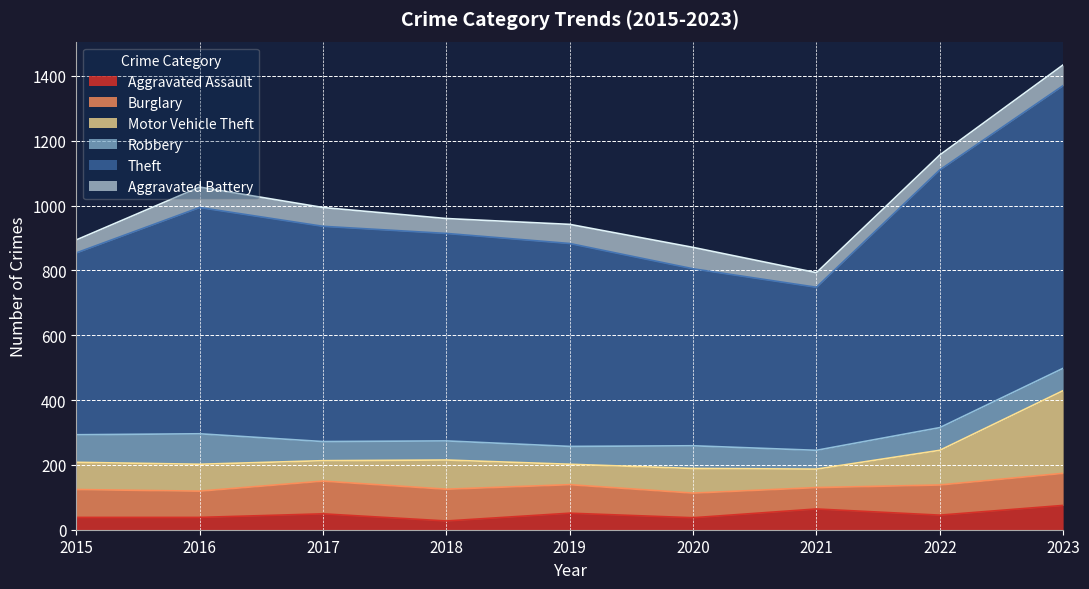

Rank the categories by Robbery value from highest to lowest.

2016, 2015, 2020, 2022, 2023, 2017, 2018, 2021, 2019